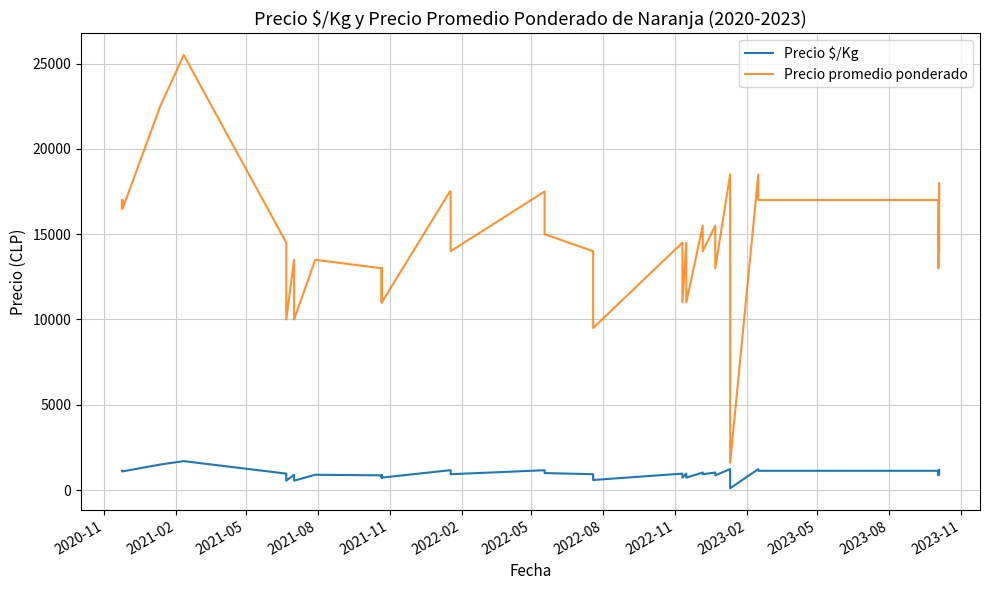

What are all the series names shown in the legend?

Precio $/Kg, Precio promedio ponderado